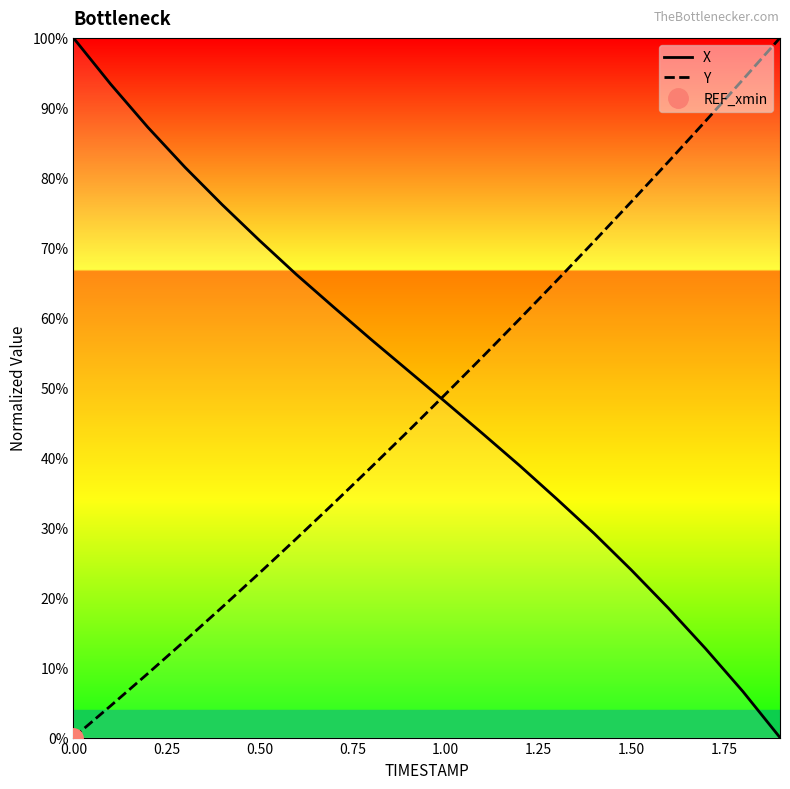

True or false: X and Y cross at least once.

True